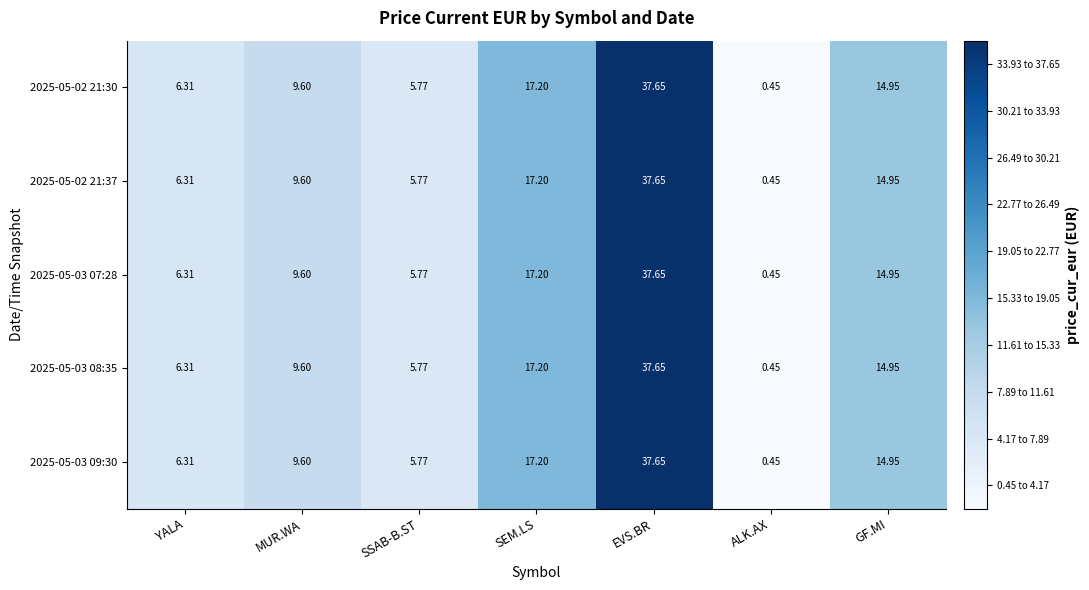

Where does the 2025-05-02 21:30 series first go above 9?

MUR.WA